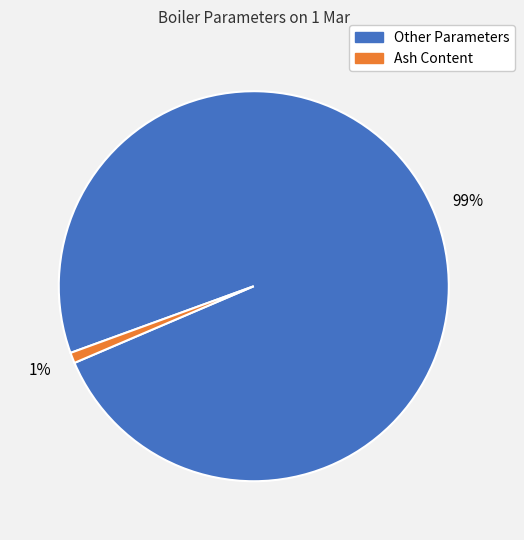

Count the number of slices in the pie.

2